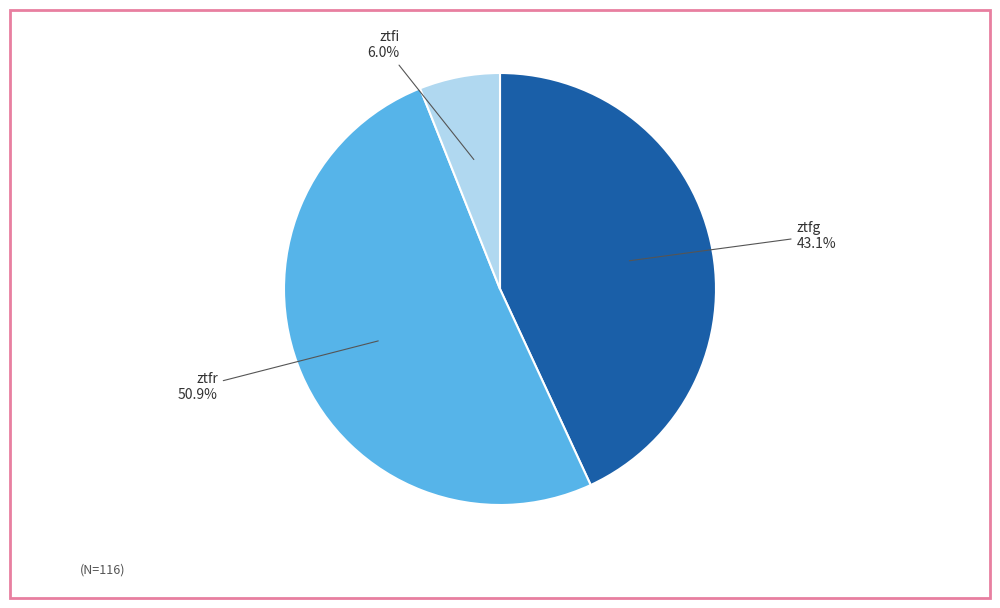

Is there a majority slice in this chart?

Yes